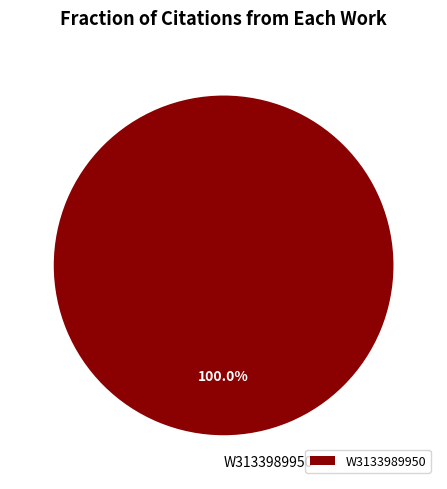

Rank the categories by value from highest to lowest.

W3133989950